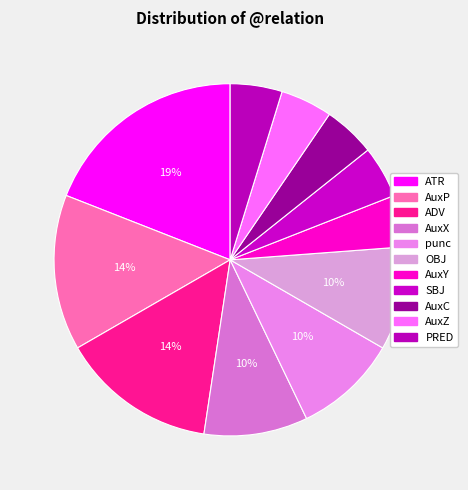

Does AuxZ account for over 50% of the chart?

No